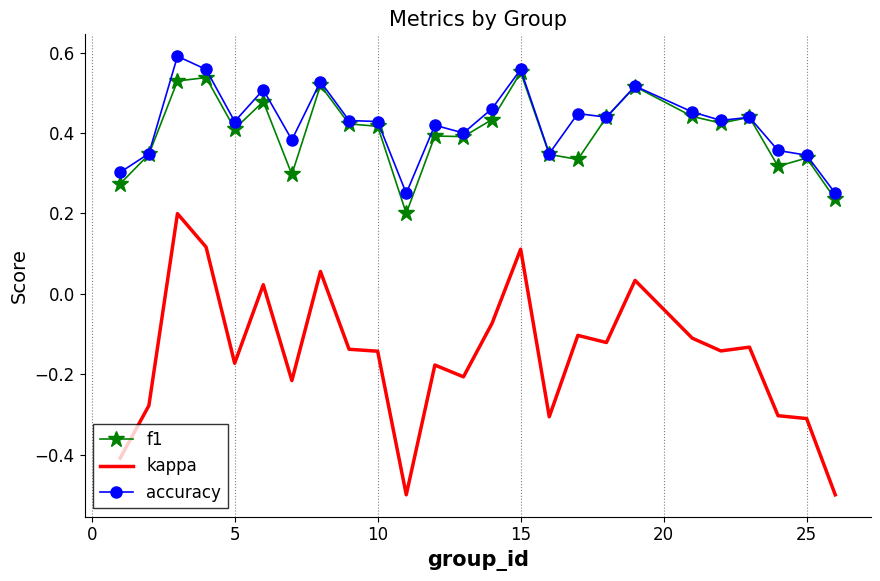

True or false: kappa and accuracy cross at least once.

False